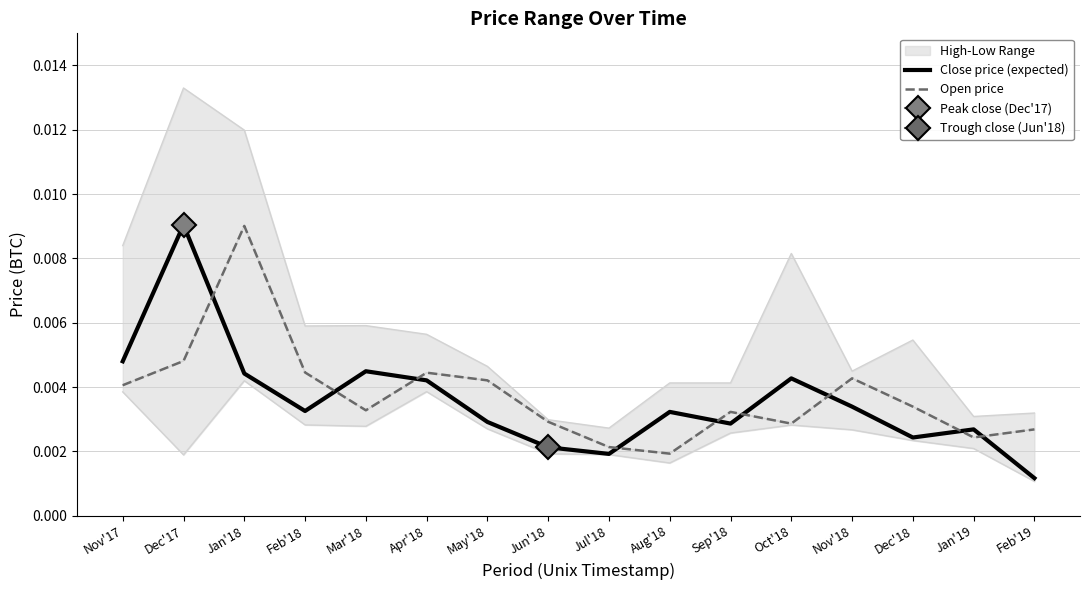

At which label does Open price reach its peak?

Jan'18